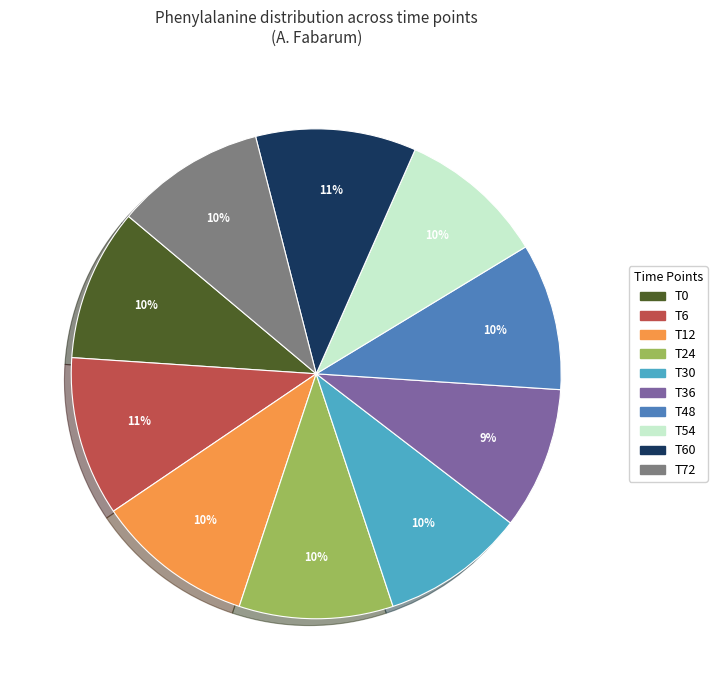

Is there a majority slice in this chart?

No